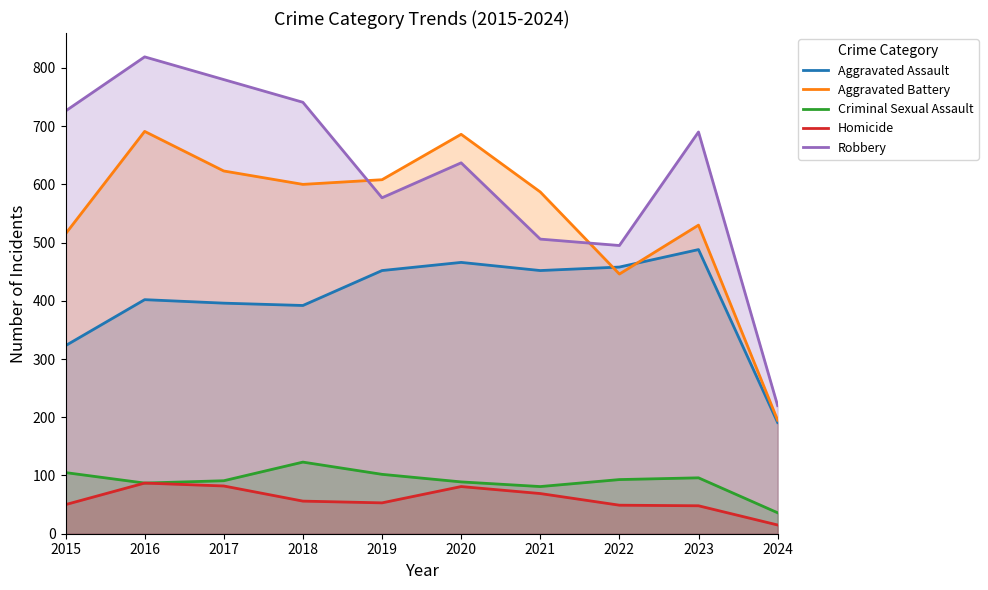

Is the value of Homicide at 2019 greater than the value of Aggravated Battery at 2021?

No